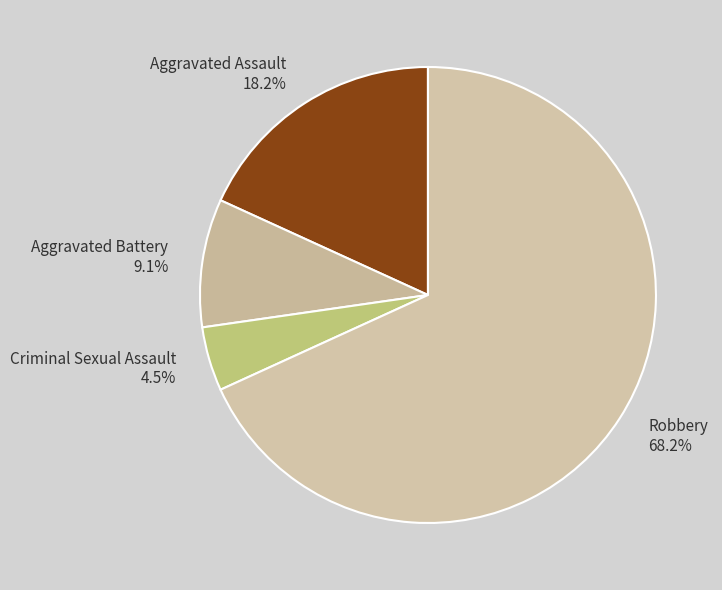

Does Robbery account for over 50% of the chart?

Yes